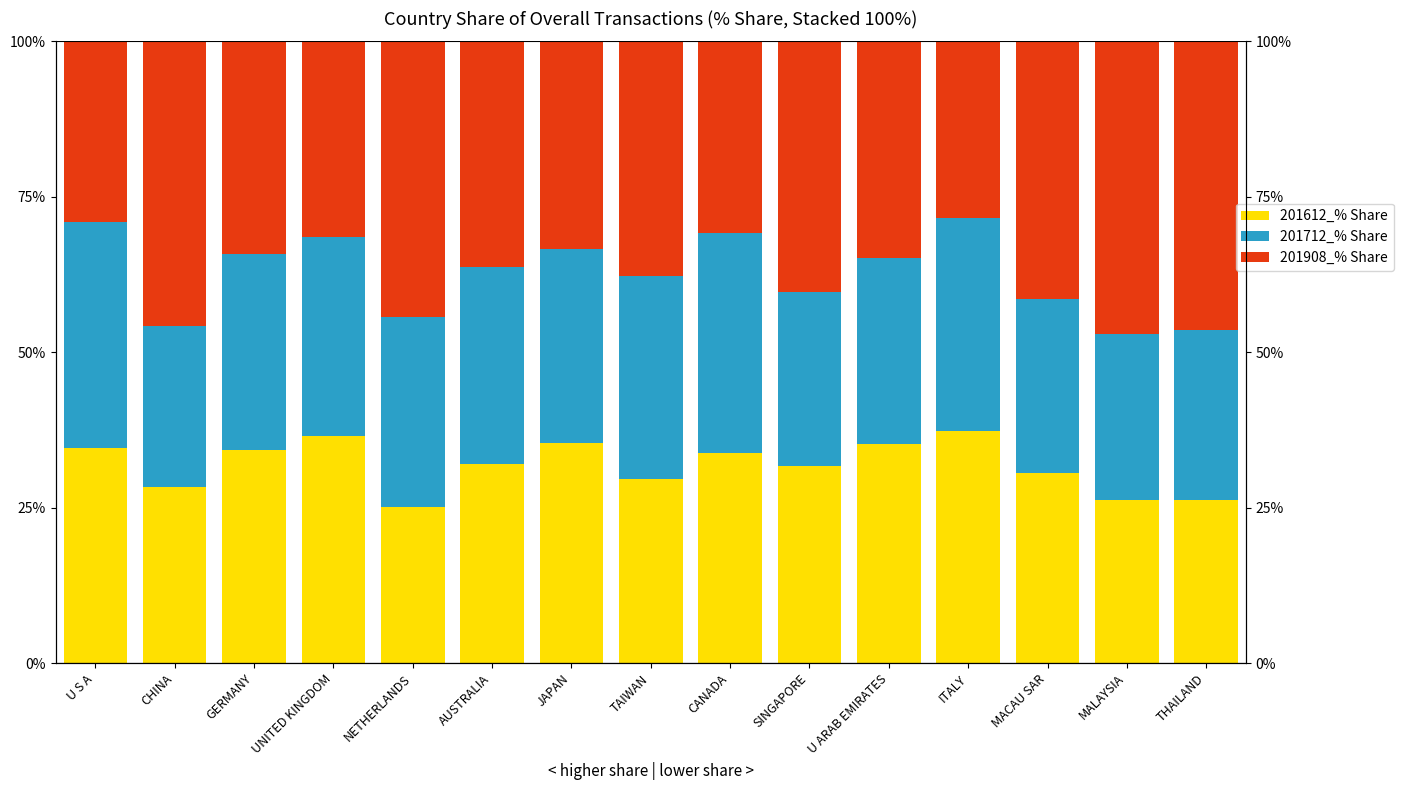

What is the total value across all series at ITALY?

100.0